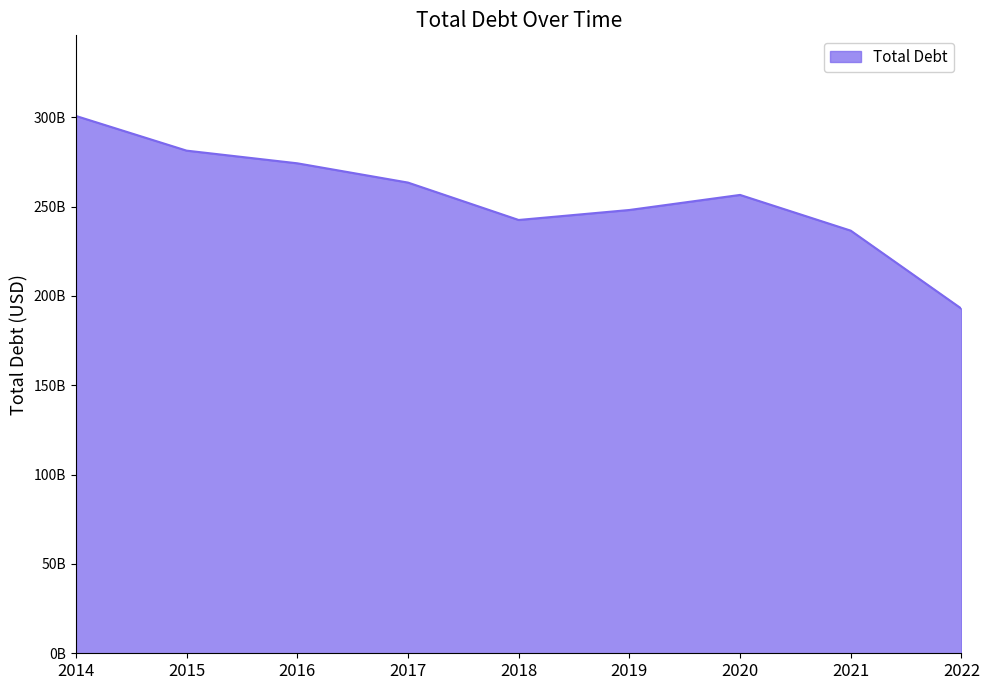

Between 2019 and 2015, which is larger?

2015